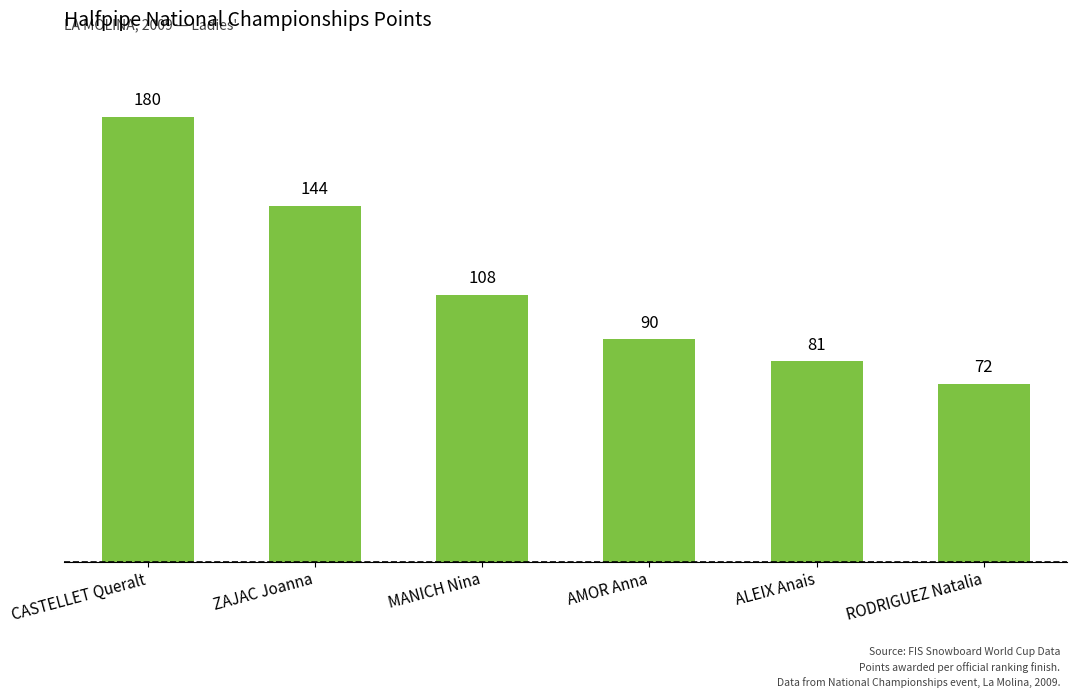

Count the number of data series in this chart.

1